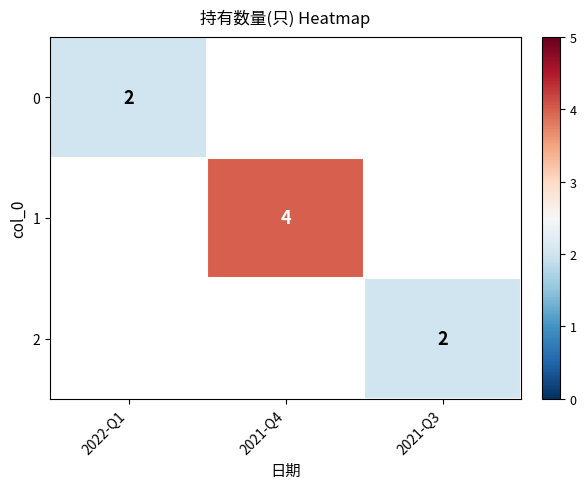

Is it true that 2 equals 2 at 2021-Q3?

True